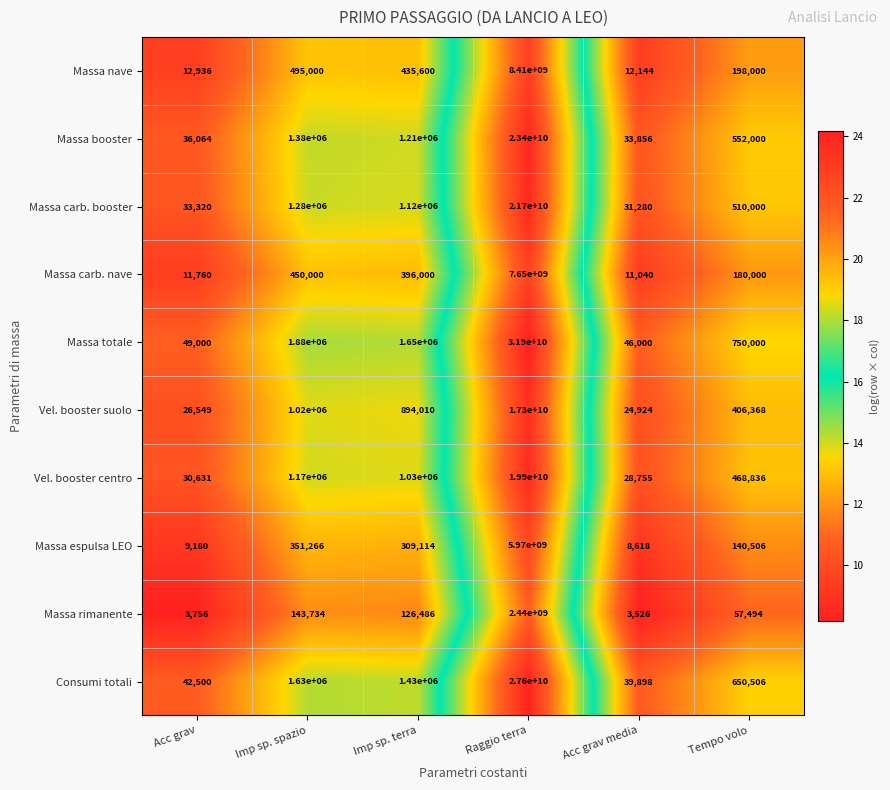

What is the greatest value displayed?

31900000000